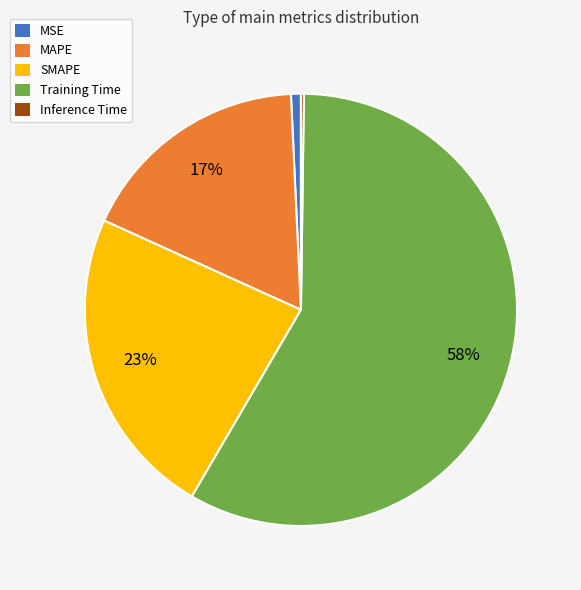

Which category has the biggest portion of the pie?

Training Time